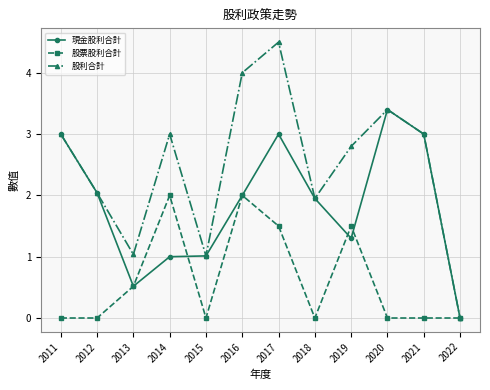

How many data points in 股利合計 are less than 3?

6